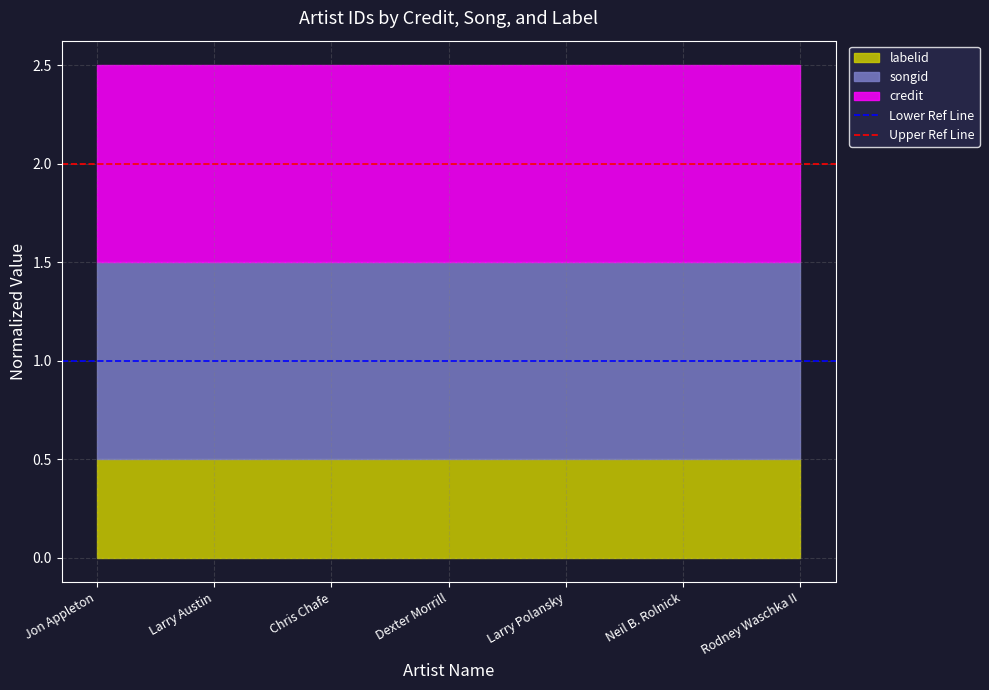

What is the value of the Lower Ref Line point at the 1st from the left?

1